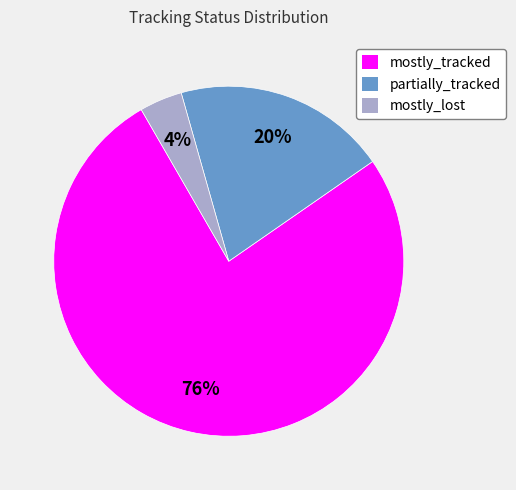

What is the largest slice in the pie chart?

mostly_tracked